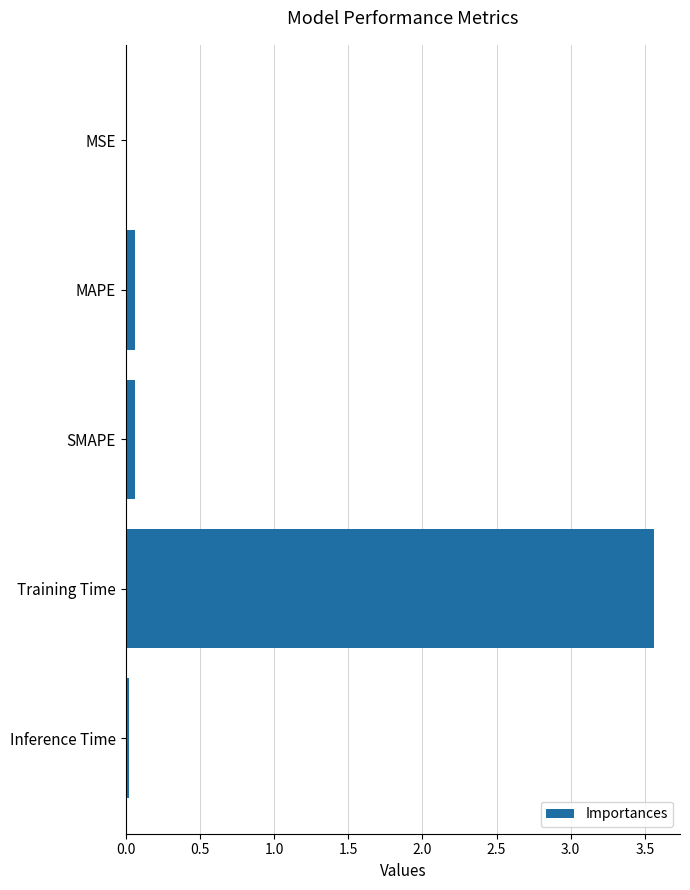

Which category has the highest value across all series?

Training Time